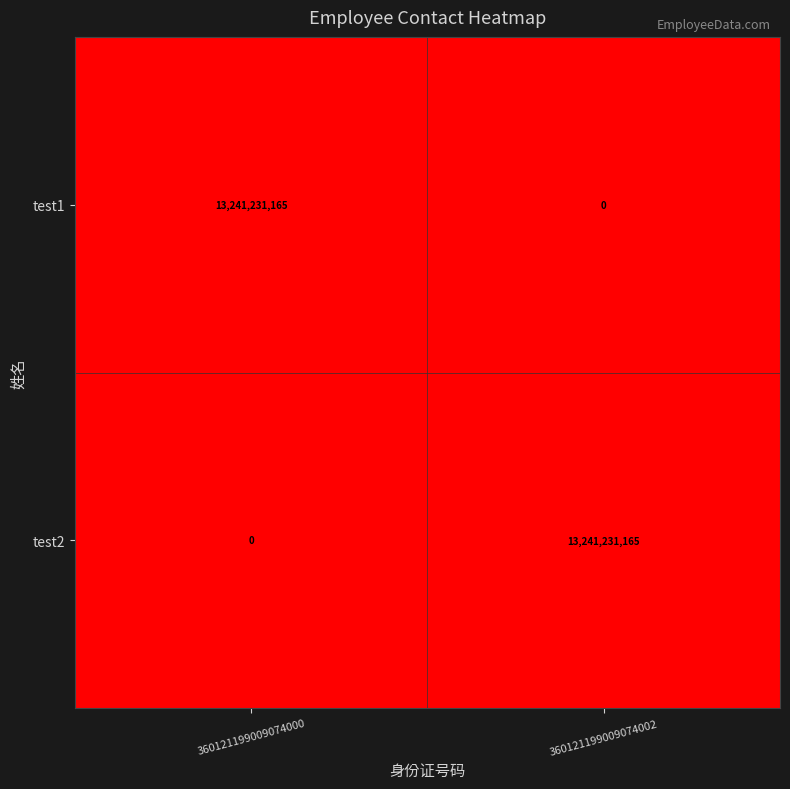

At 360121199009074002, list the series in order from largest to smallest.

test2, test1